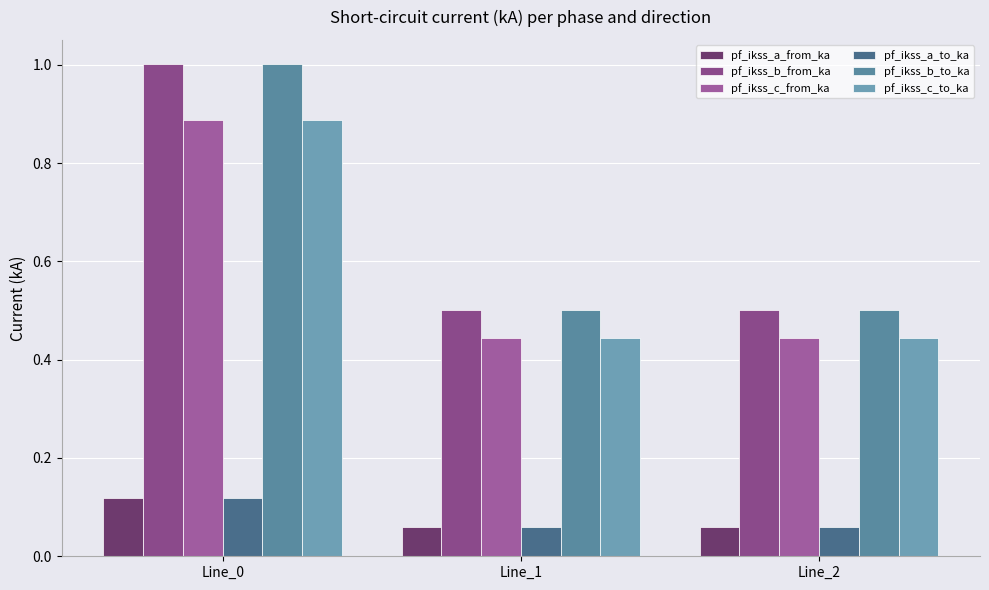

How many categories are shown in the chart?

3